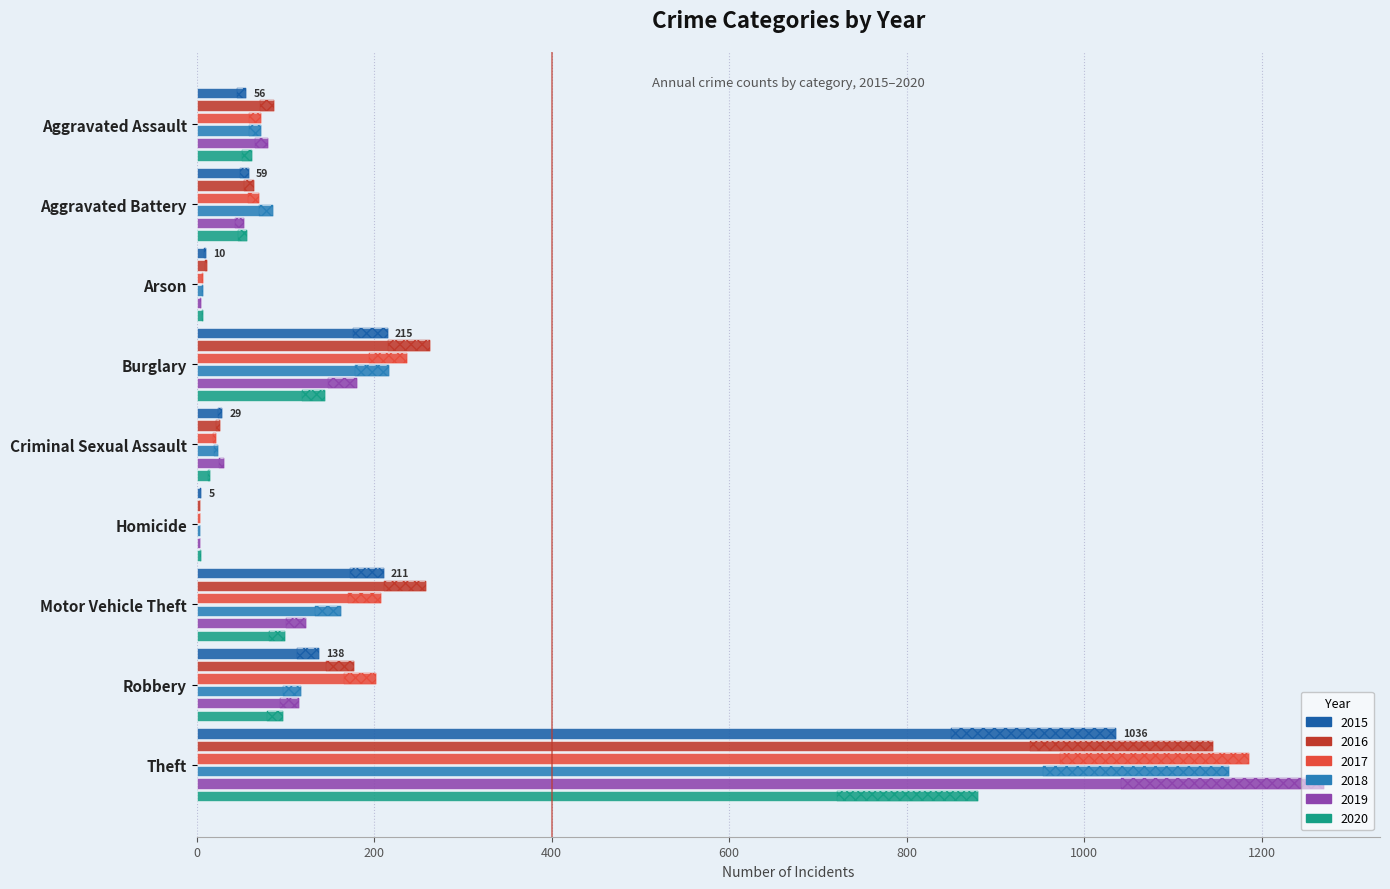

Reading left to right, transcribe all the data shown in this chart.

2015: 56	59	10	215	29	5	211	138	1036
2016: 87	65	12	263	26	4	258	177	1145
2017: 72	70	7	237	22	4	208	202	1186
2018: 72	86	7	217	24	4	163	118	1163
2019: 80	53	5	181	31	4	123	115	1270
2020: 62	57	7	145	15	5	99	97	880